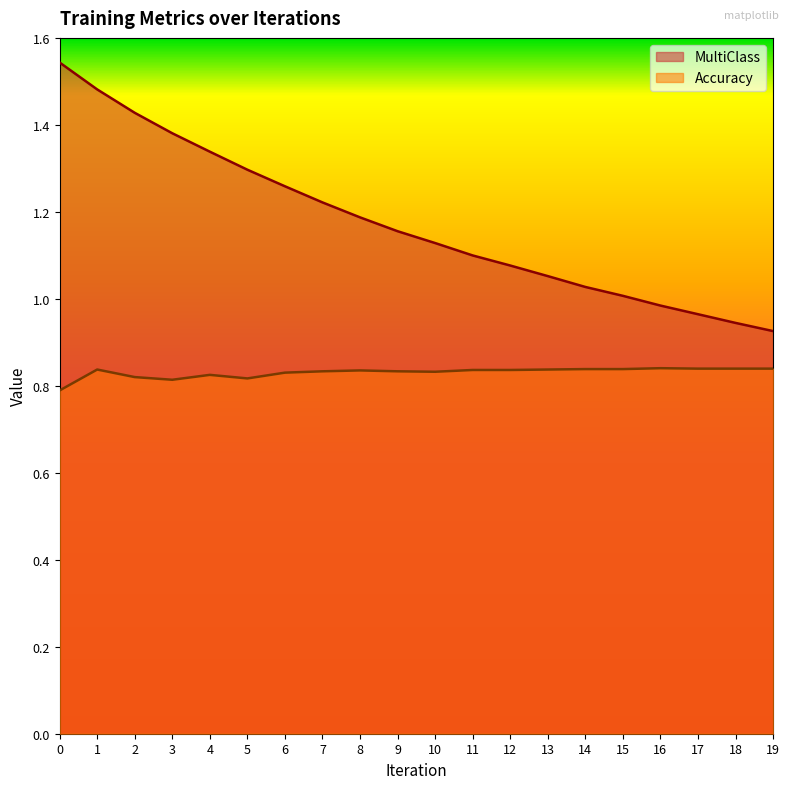

What is the value of the Accuracy point at the 5th from the left?

0.8